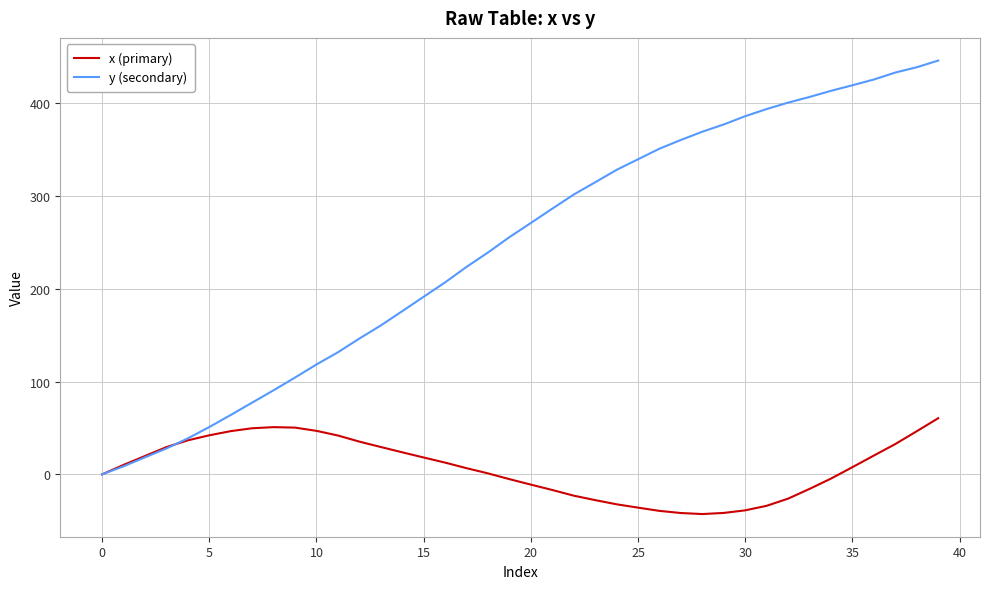

Which series has the largest range (max minus min)?

y (secondary)